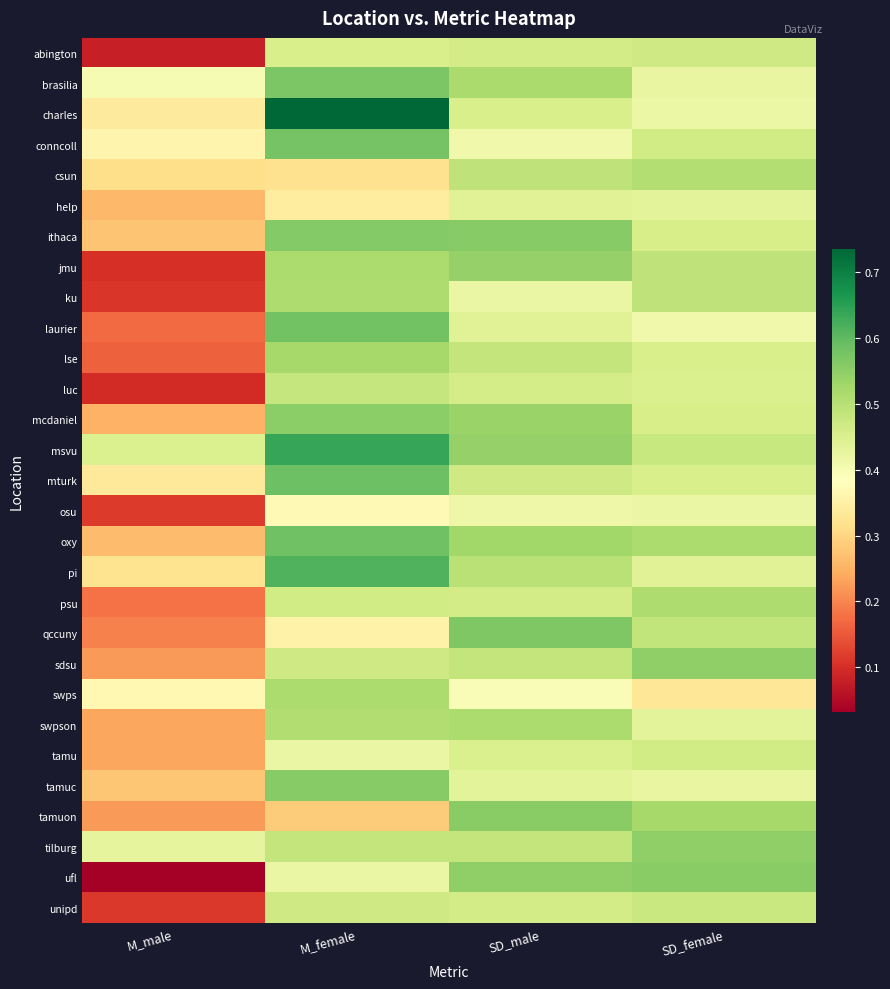

Reading left to right, what are all the values shown in this chart?

abington: M_male=0.1	M_female=0.5	SD_male=0.5	SD_female=0.5
brasilia: M_male=0.4	M_female=0.6	SD_male=0.5	SD_female=0.4
charles: M_male=0.3	M_female=0.7	SD_male=0.5	SD_female=0.4
conncoll: M_male=0.4	M_female=0.6	SD_male=0.4	SD_female=0.5
csun: M_male=0.3	M_female=0.3	SD_male=0.5	SD_female=0.5
help: M_male=0.3	M_female=0.3	SD_male=0.4	SD_female=0.4
ithaca: M_male=0.3	M_female=0.6	SD_male=0.6	SD_female=0.5
jmu: M_male=0.1	M_female=0.5	SD_male=0.5	SD_female=0.5
ku: M_male=0.1	M_female=0.5	SD_male=0.4	SD_female=0.5
laurier: M_male=0.2	M_female=0.6	SD_male=0.4	SD_female=0.4
lse: M_male=0.2	M_female=0.5	SD_male=0.5	SD_female=0.5
luc: M_male=0.1	M_female=0.5	SD_male=0.5	SD_female=0.5
mcdaniel: M_male=0.3	M_female=0.6	SD_male=0.5	SD_female=0.5
msvu: M_male=0.4	M_female=0.6	SD_male=0.5	SD_female=0.5
mturk: M_male=0.3	M_female=0.6	SD_male=0.5	SD_female=0.5
osu: M_male=0.1	M_female=0.4	SD_male=0.4	SD_female=0.4
oxy: M_male=0.3	M_female=0.6	SD_male=0.5	SD_female=0.5
pi: M_male=0.3	M_female=0.6	SD_male=0.5	SD_female=0.4
psu: M_male=0.2	M_female=0.5	SD_male=0.5	SD_female=0.5
qccuny: M_male=0.2	M_female=0.4	SD_male=0.6	SD_female=0.5
sdsu: M_male=0.2	M_female=0.5	SD_male=0.5	SD_female=0.5
swps: M_male=0.4	M_female=0.5	SD_male=0.4	SD_female=0.3
swpson: M_male=0.2	M_female=0.5	SD_male=0.5	SD_female=0.4
tamu: M_male=0.2	M_female=0.4	SD_male=0.5	SD_female=0.5
tamuc: M_male=0.3	M_female=0.6	SD_male=0.4	SD_female=0.4
tamuon: M_male=0.2	M_female=0.3	SD_male=0.6	SD_female=0.5
tilburg: M_male=0.4	M_female=0.5	SD_male=0.5	SD_female=0.5
ufl: M_male=0.0	M_female=0.4	SD_male=0.5	SD_female=0.6
unipd: M_male=0.1	M_female=0.5	SD_male=0.5	SD_female=0.5